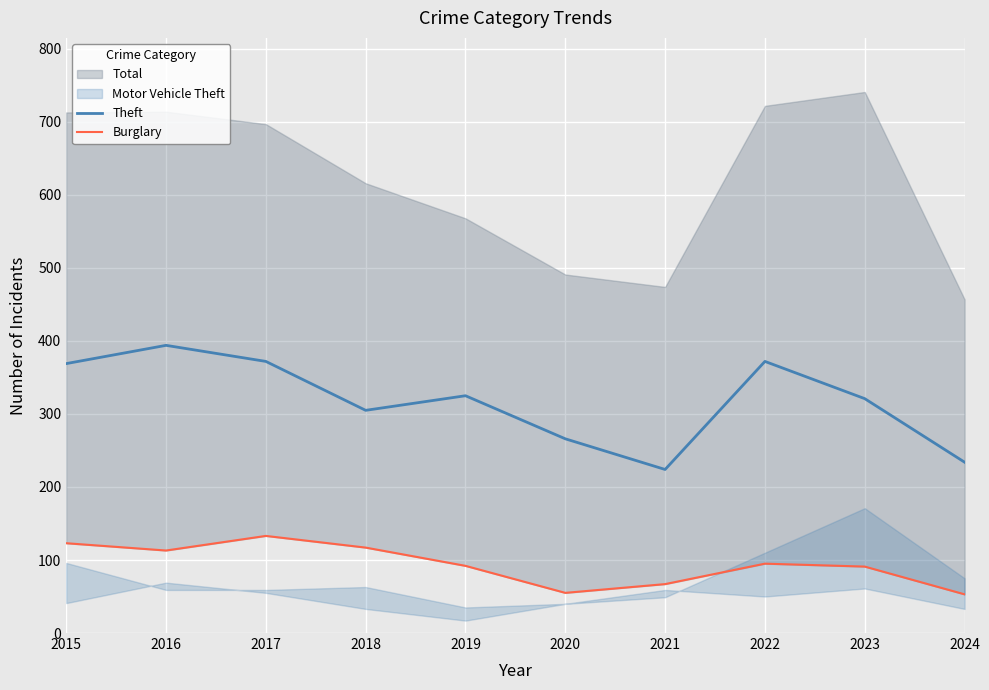

Where is Burglary nearest to the value 93?

2019